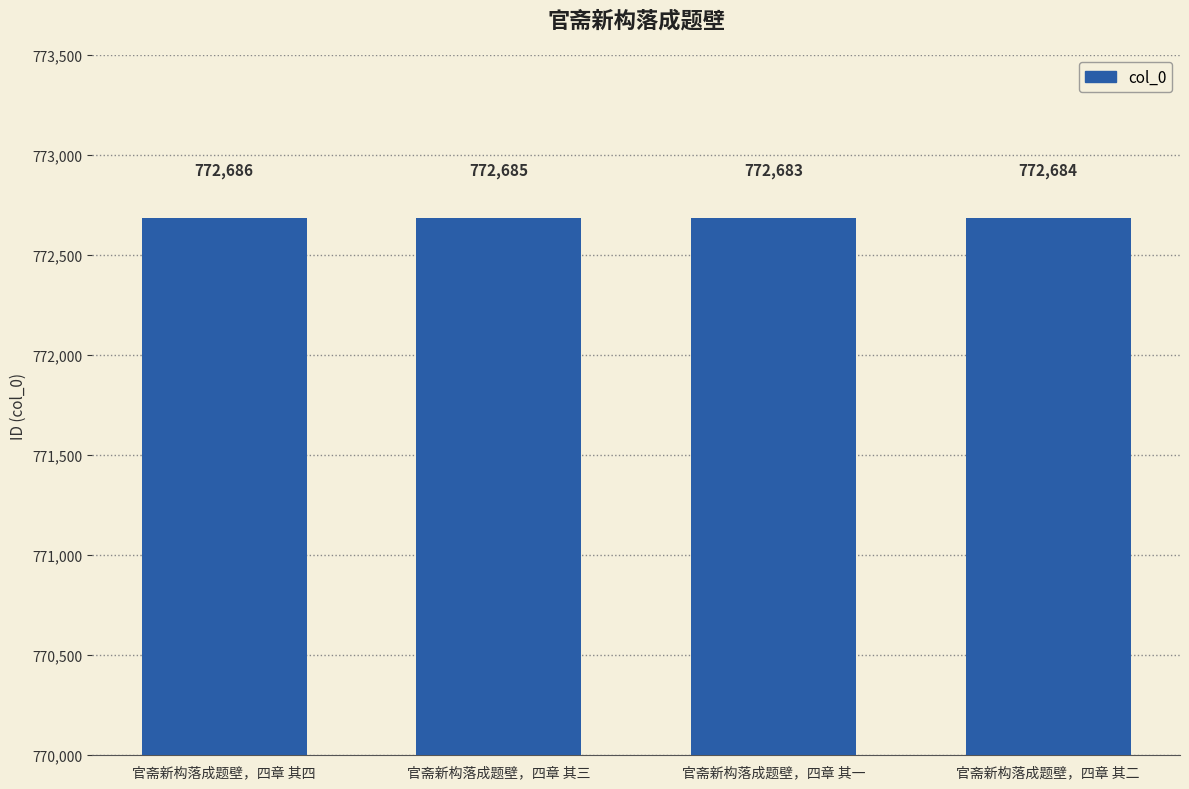

What position from the left is 官斋新构落成题壁，四章 其四?

1